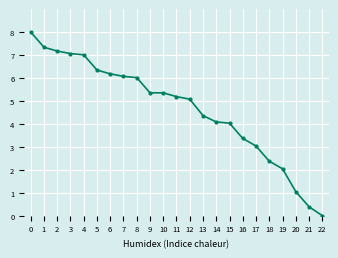

The chart shows a value of 4.0 at 15. True or false?

True